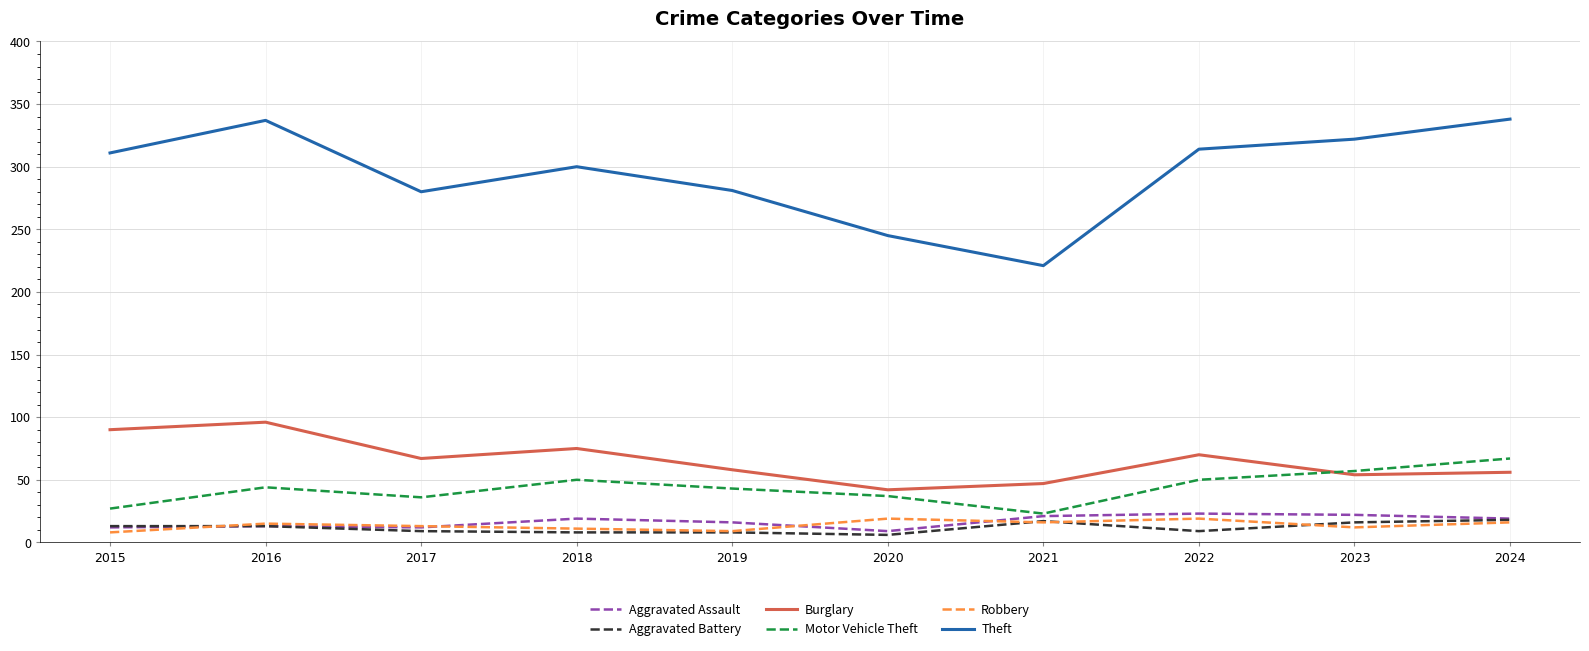

True or false: Theft and Aggravated Assault cross at least once.

False